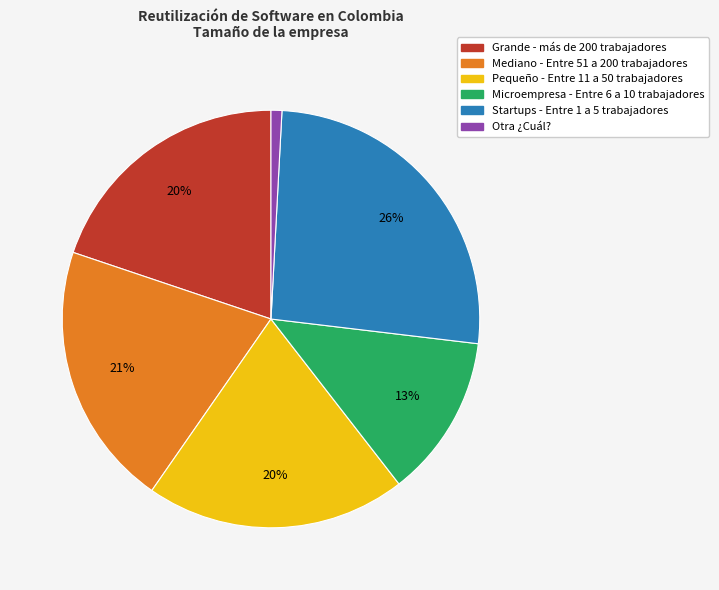

Is there any slice that represents more than half of the pie?

No